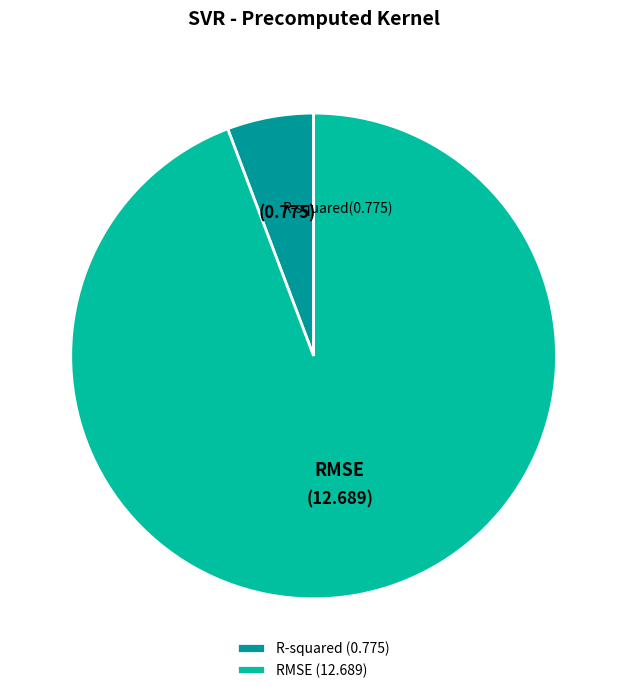

Which slice is the smallest?

R-squared